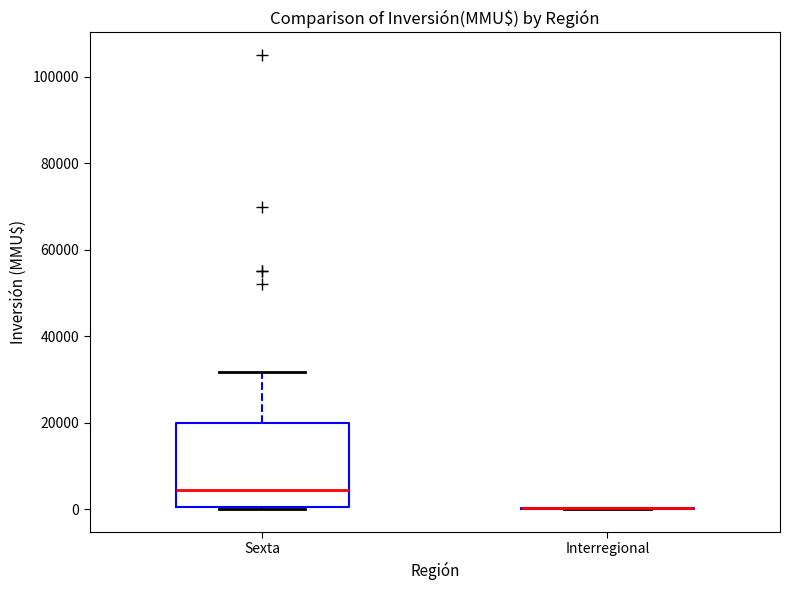

Reading left to right, read every box against the y-axis: the position of its median line, the range the box covers, and the ends of its whiskers. The values are not printed on the chart, so give them approximately, as read against the axis.

Sexta: median 4000, box 0 to 20000, whiskers 0 to 32000
Interregional: box collapsed to a line at 0, whiskers 0 to 0